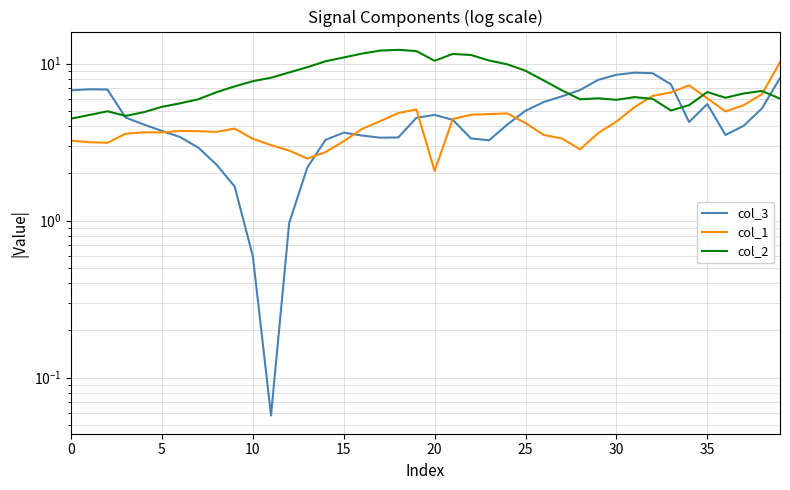

At which label does col_1 reach its minimum?

20